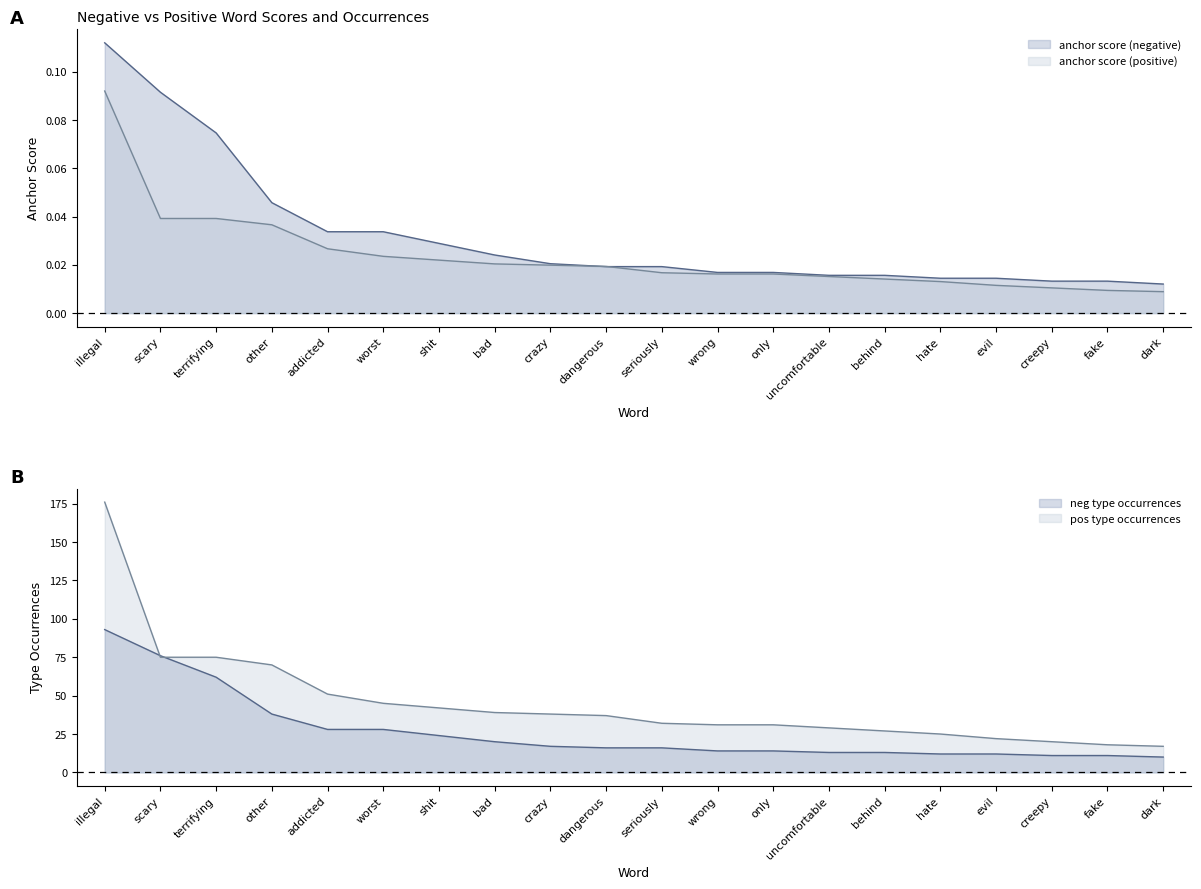

True or false: neg type occurrences and anchor score (positive) intersect in this chart.

False